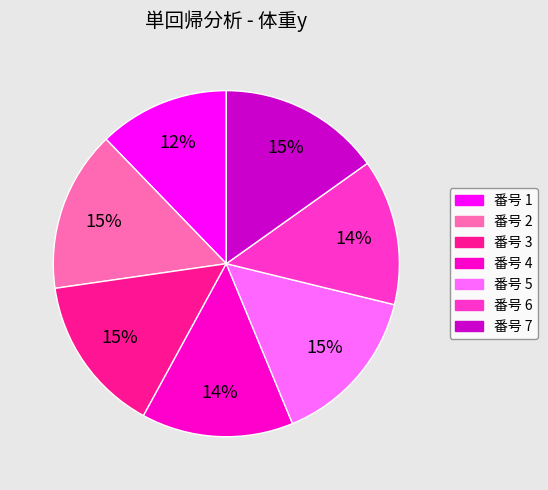

True or false: 番号 5 accounts for 21% of the total.

False